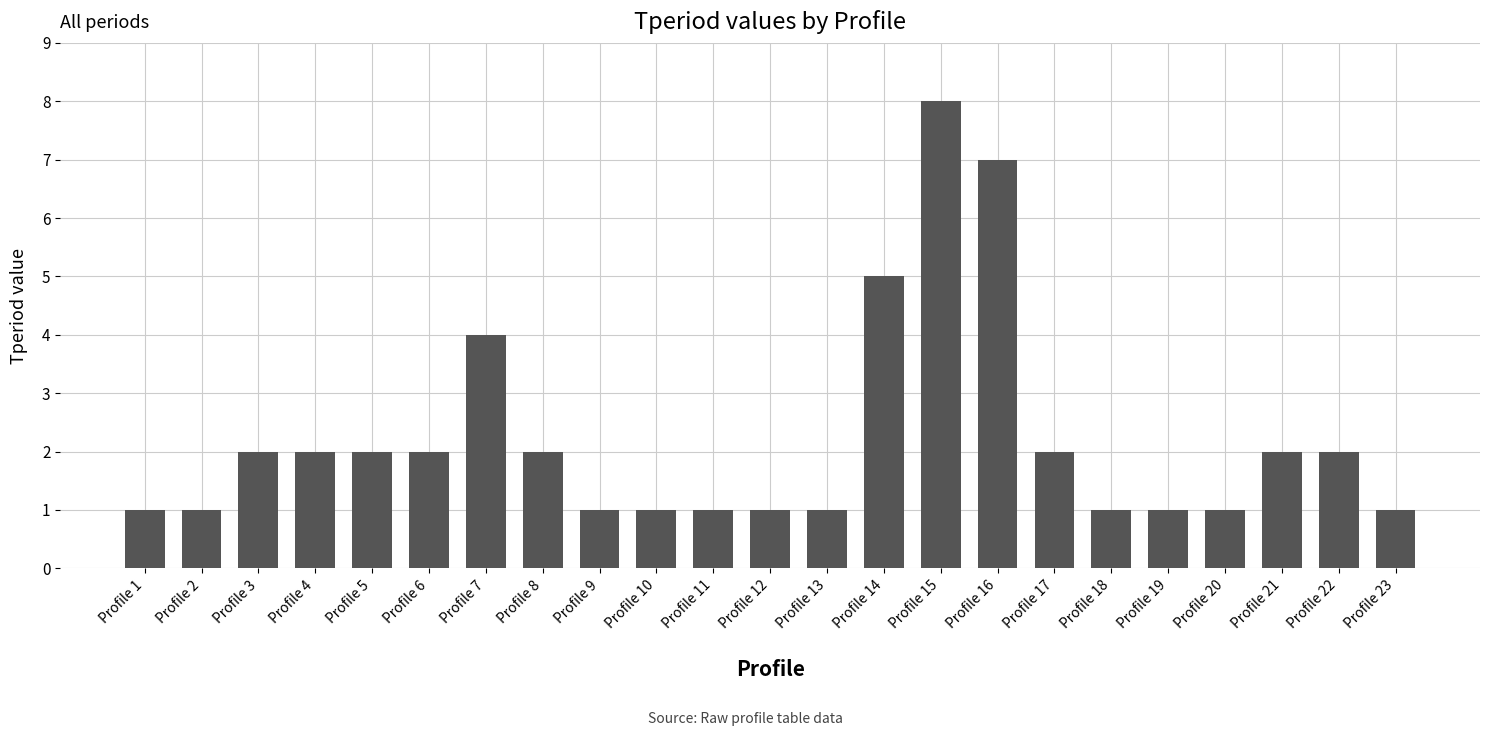

What is the value of the 3rd bar from the left?

2